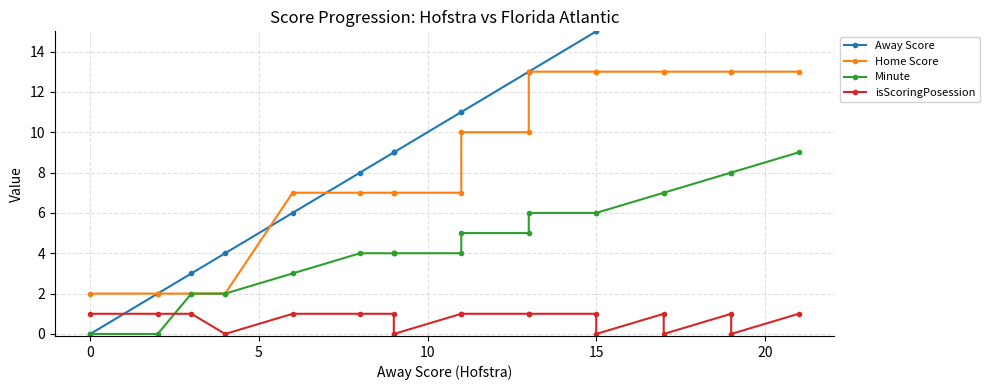

Rank the series by their maximum value, from lowest to highest.

isScoringPosession, Minute, Home Score, Away Score